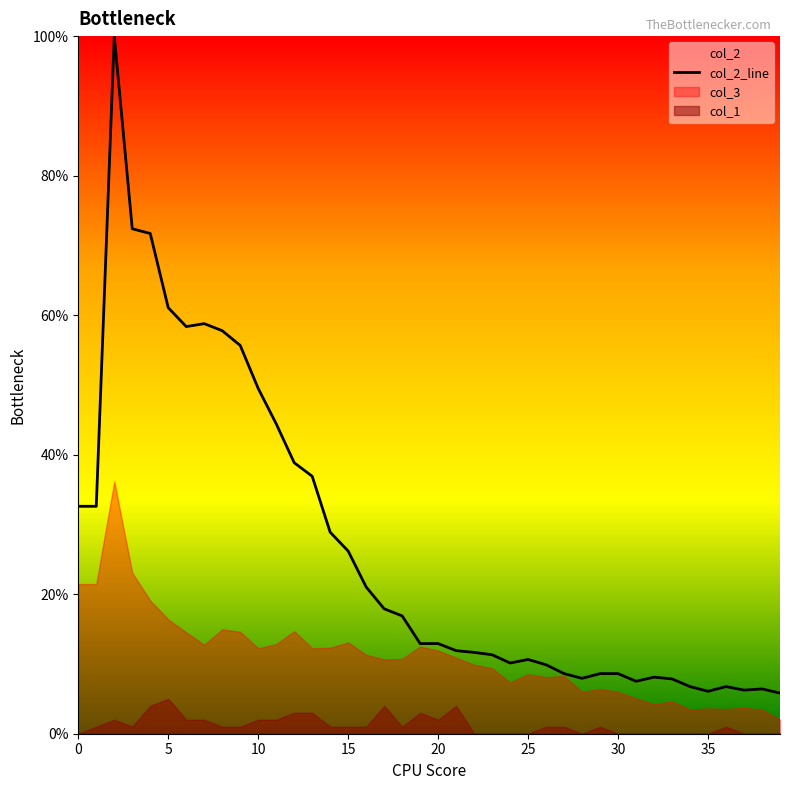

What is the change in value from 10 to 23?

-38.2